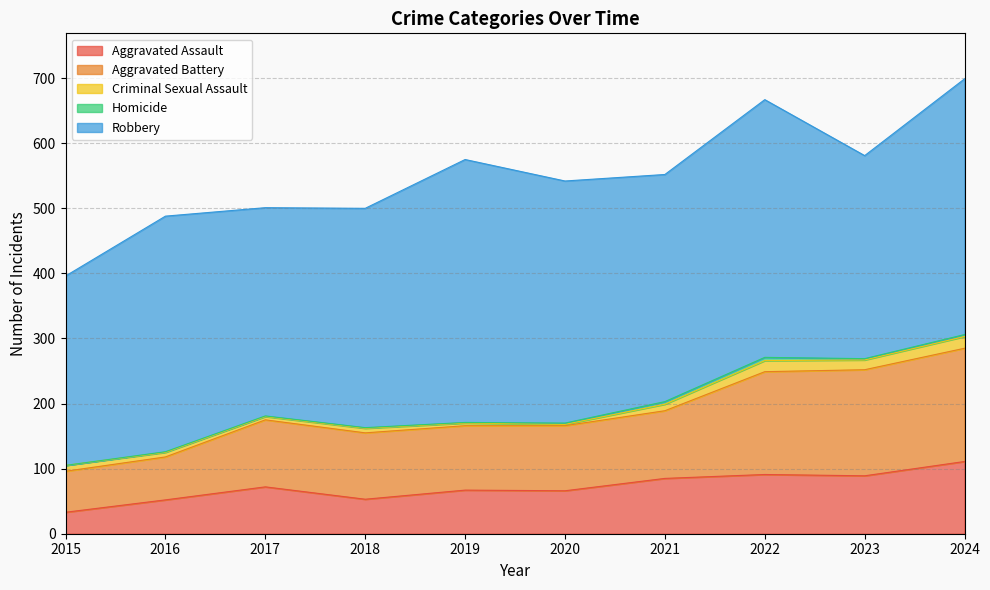

What is the approximate value of Aggravated Assault at 2016?

52